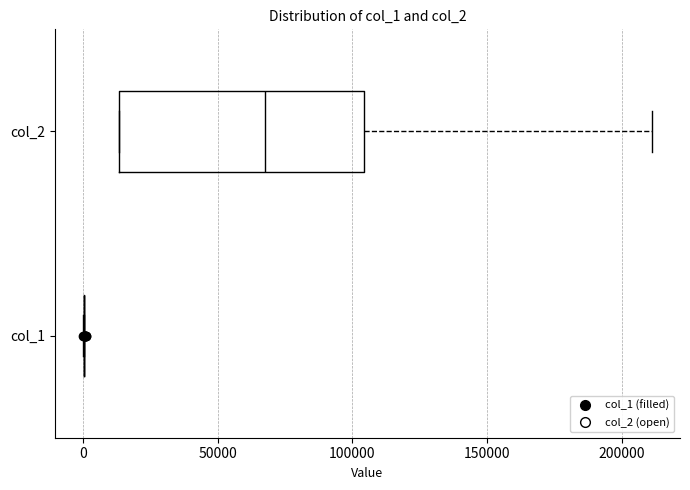

Reading bottom to top, transcribe this box plot: for each box, give where its median line is, the range the box spans, and where its two whiskers end, as read against the x-axis. The values are not printed on the chart, so give them approximately, as read against the axis.

col_1: box collapsed to a line at 0, whiskers 0 to 0
col_2: median 70000, box 15000 to 105000, whiskers 15000 to 210000